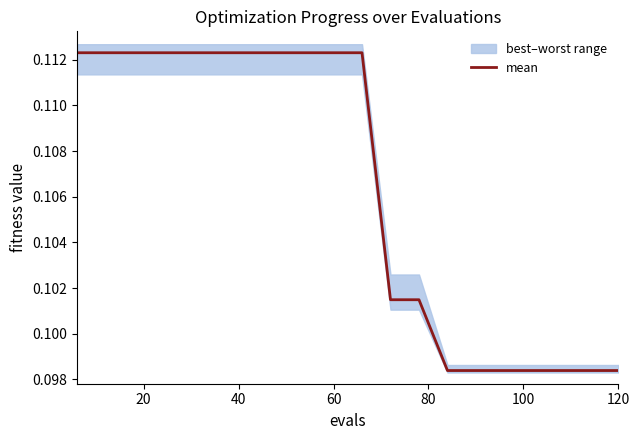

Does the chart have visible grid lines?

No